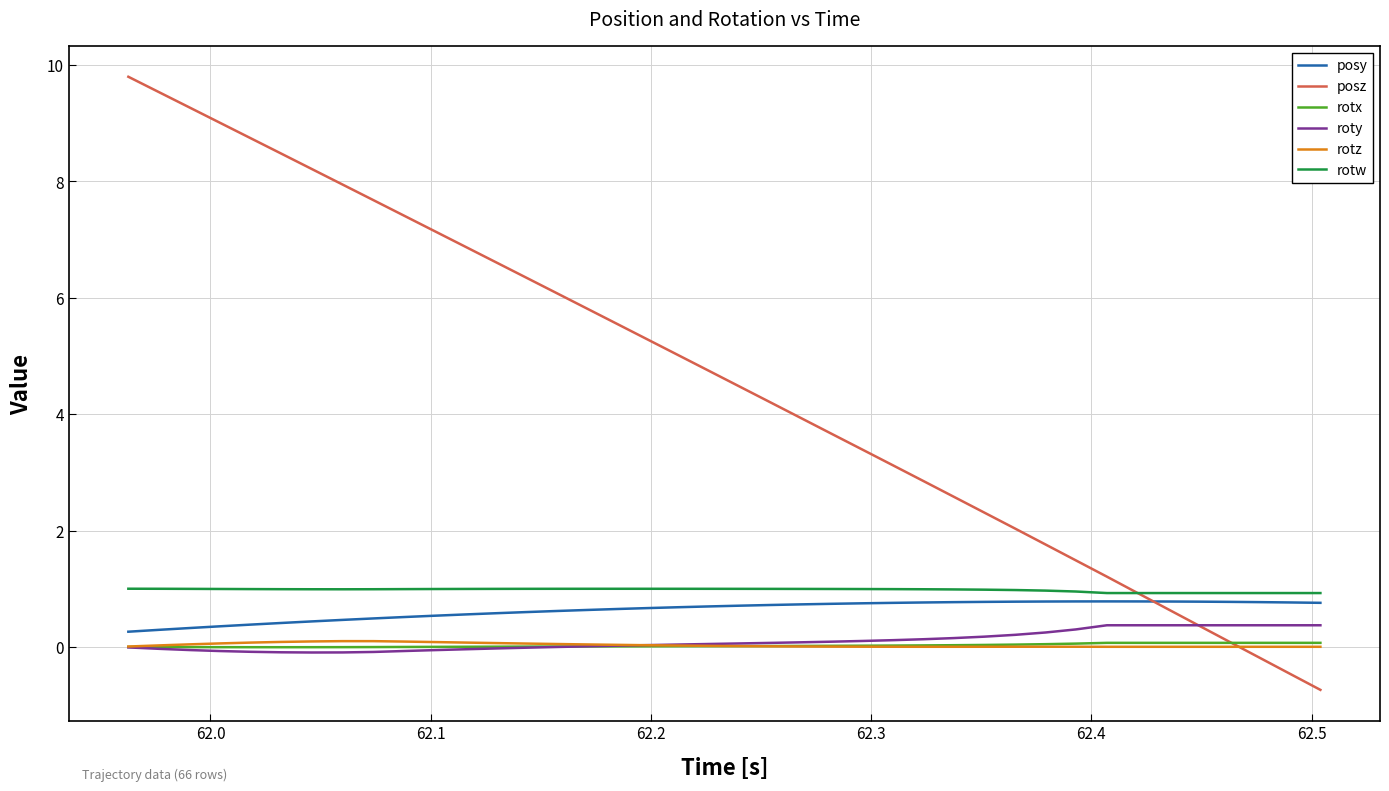

What is the difference between the second highest and second lowest values in the rotw series?

0.1